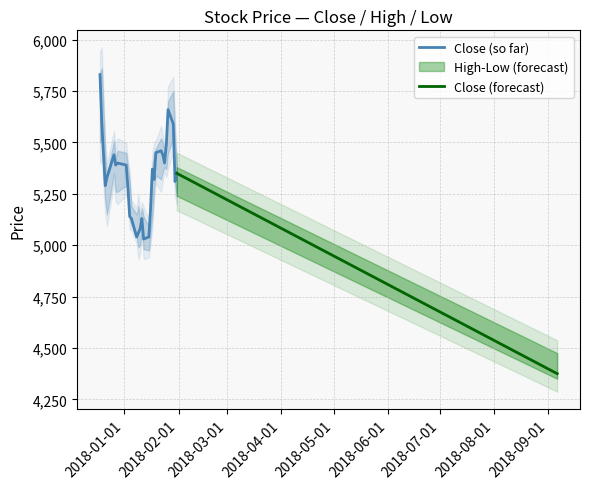

Rank the series at 6 from highest to lowest value.

High, Close, Low